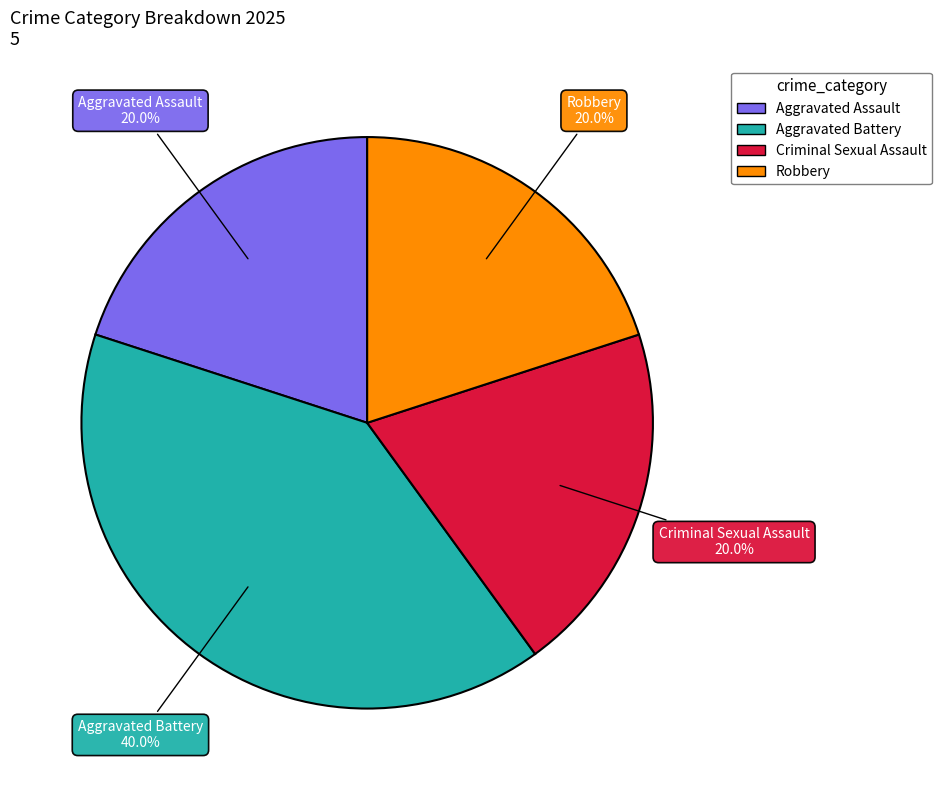

How much of the chart is everything except Aggravated Assault?

80.0%